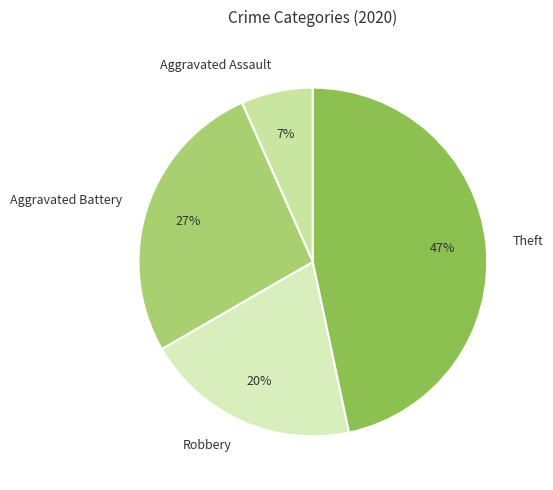

What percentage is the Aggravated Battery slice, to the nearest percent?

27%